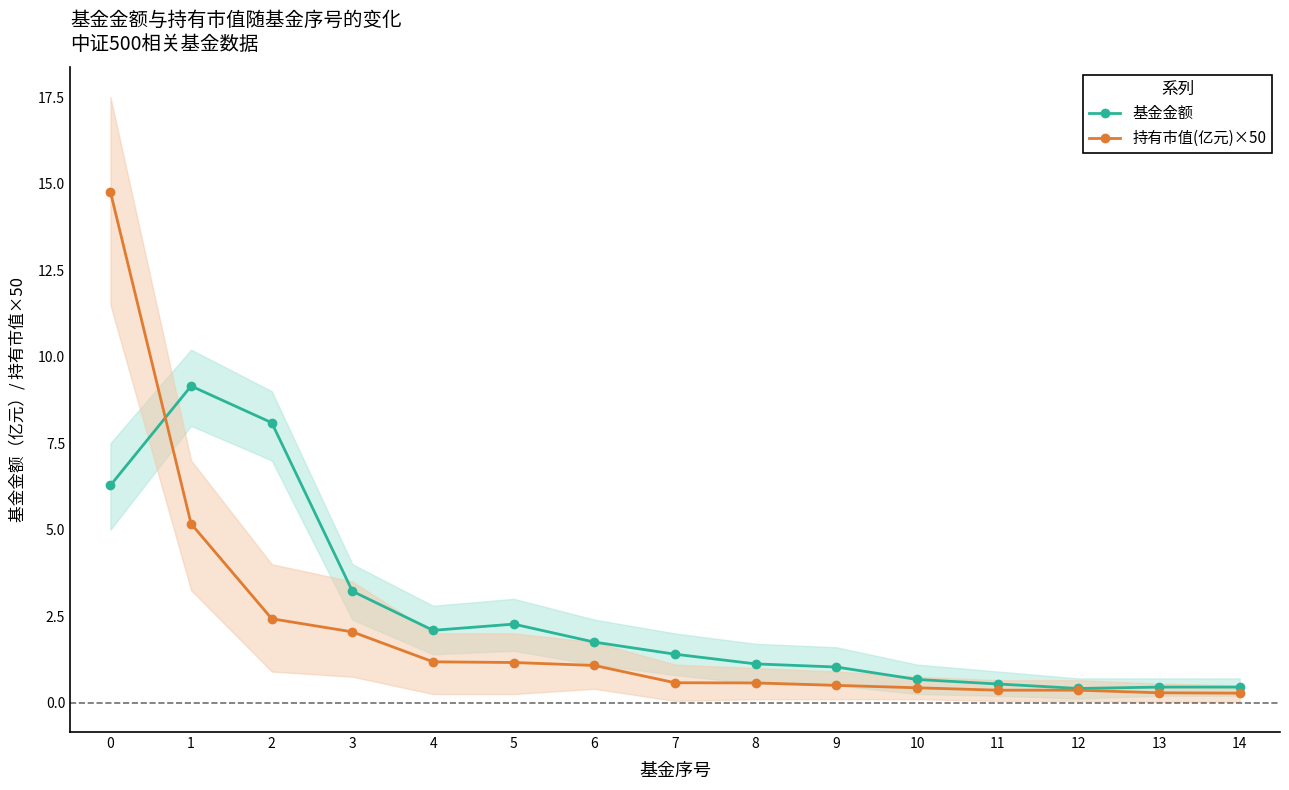

What is the spread (max minus min) of values at 7?

0.8